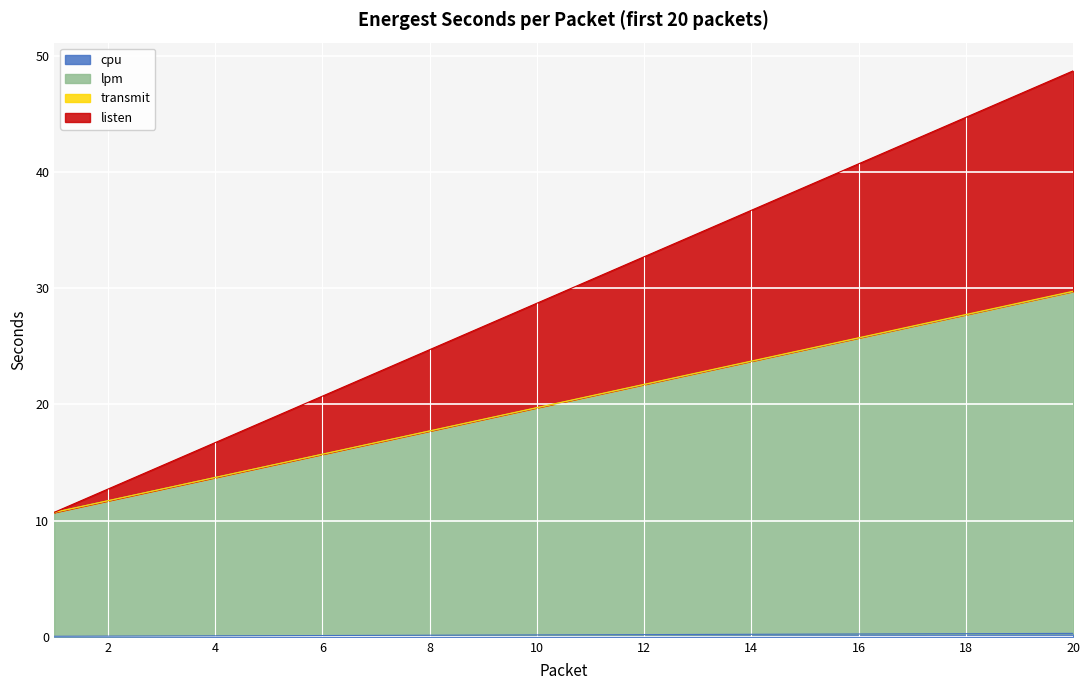

Count the number of categories in the chart.

20